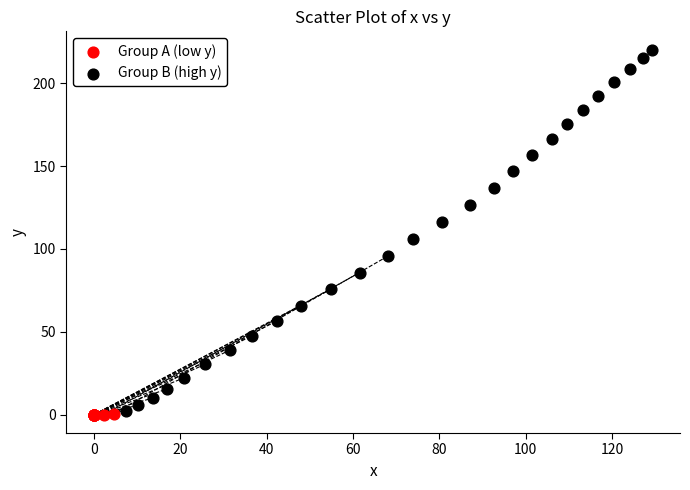

Which series contains the lowest Y value?

Group A (low y)